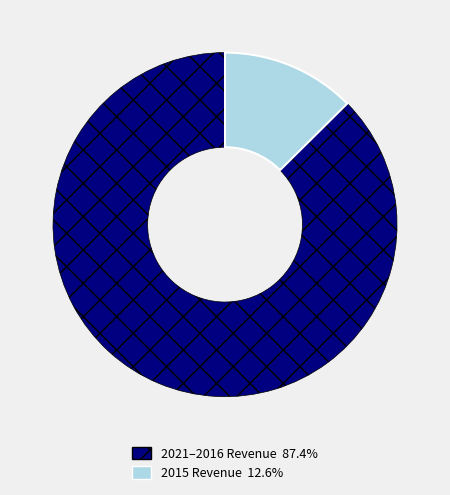

Is there a majority slice in this chart?

Yes